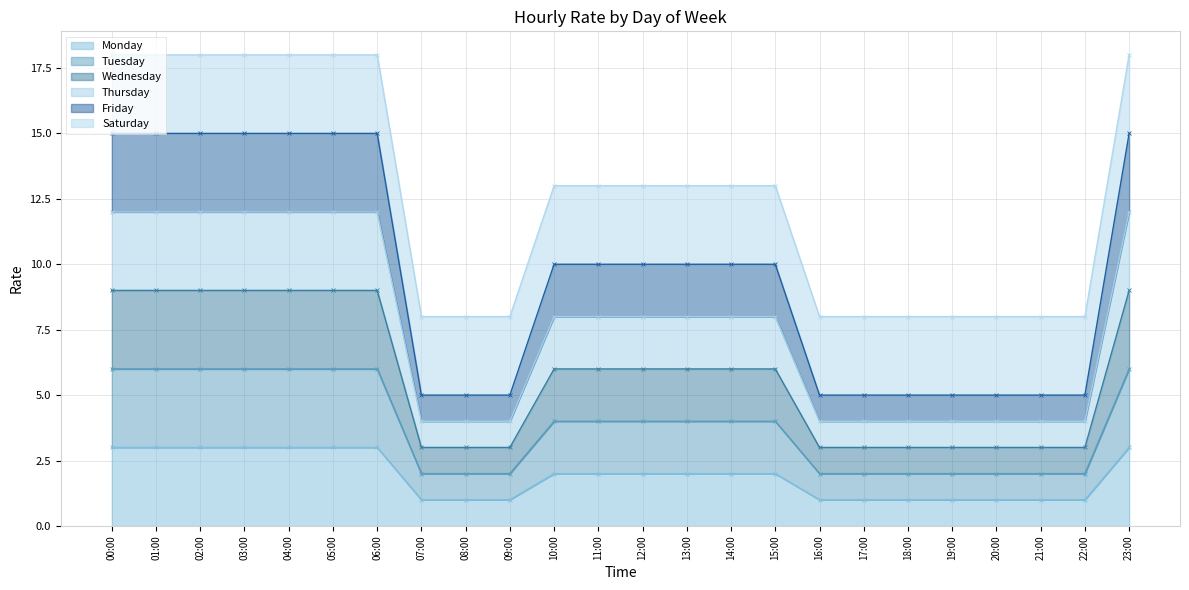

At how many categories does at least one series exceed 8?

14